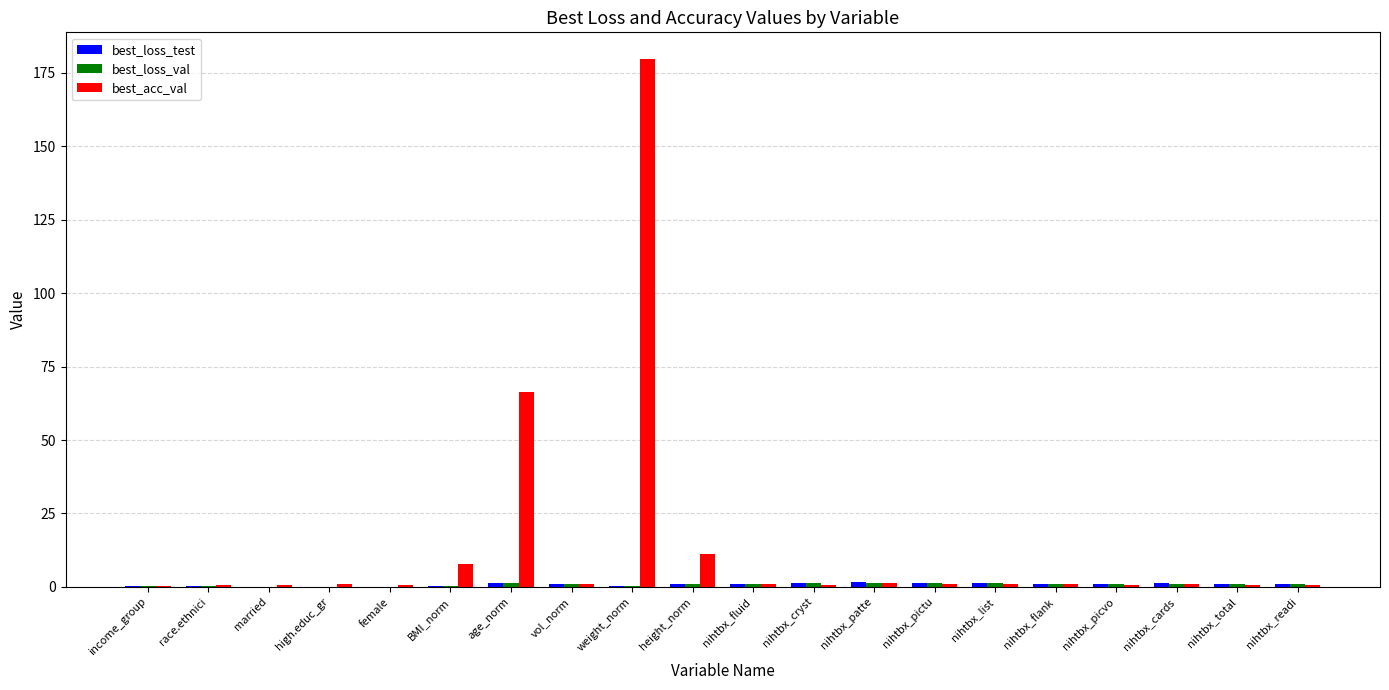

At which category is the sum across all series the highest?

weight_norm